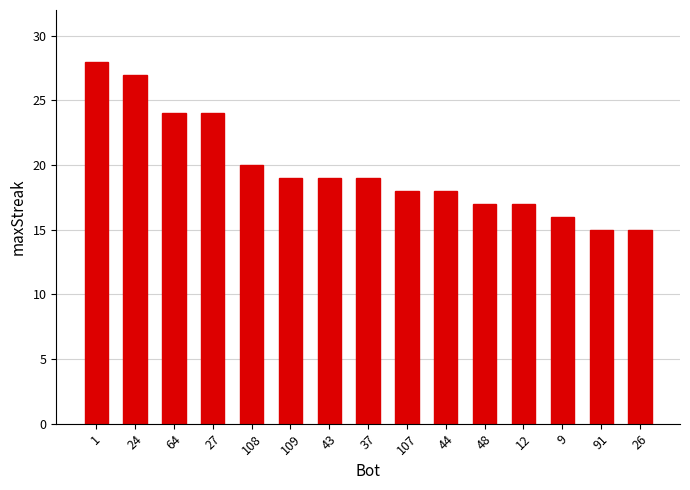

What is the minimum value shown in the chart?

15